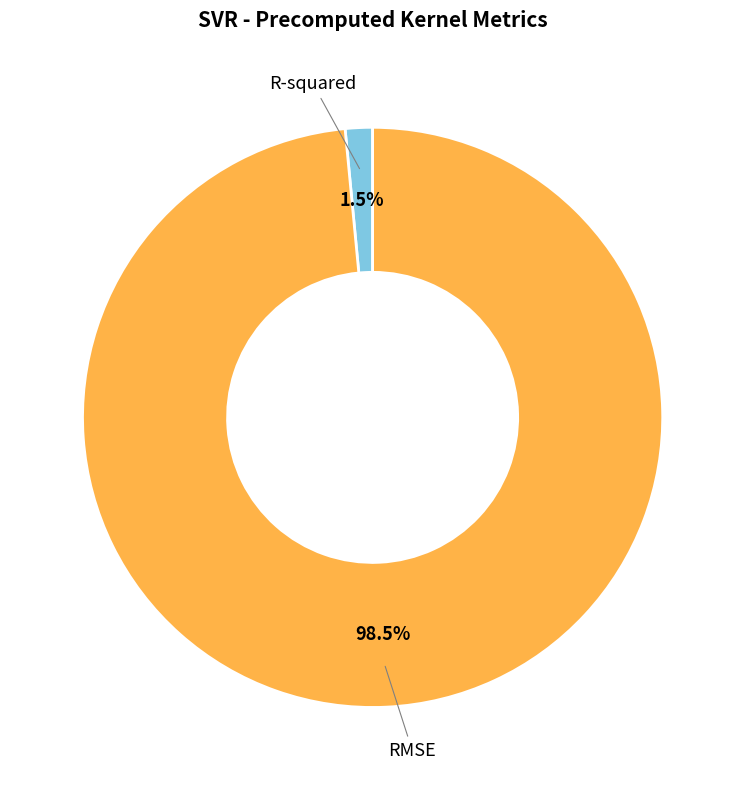

Count the number of slices in the pie.

2